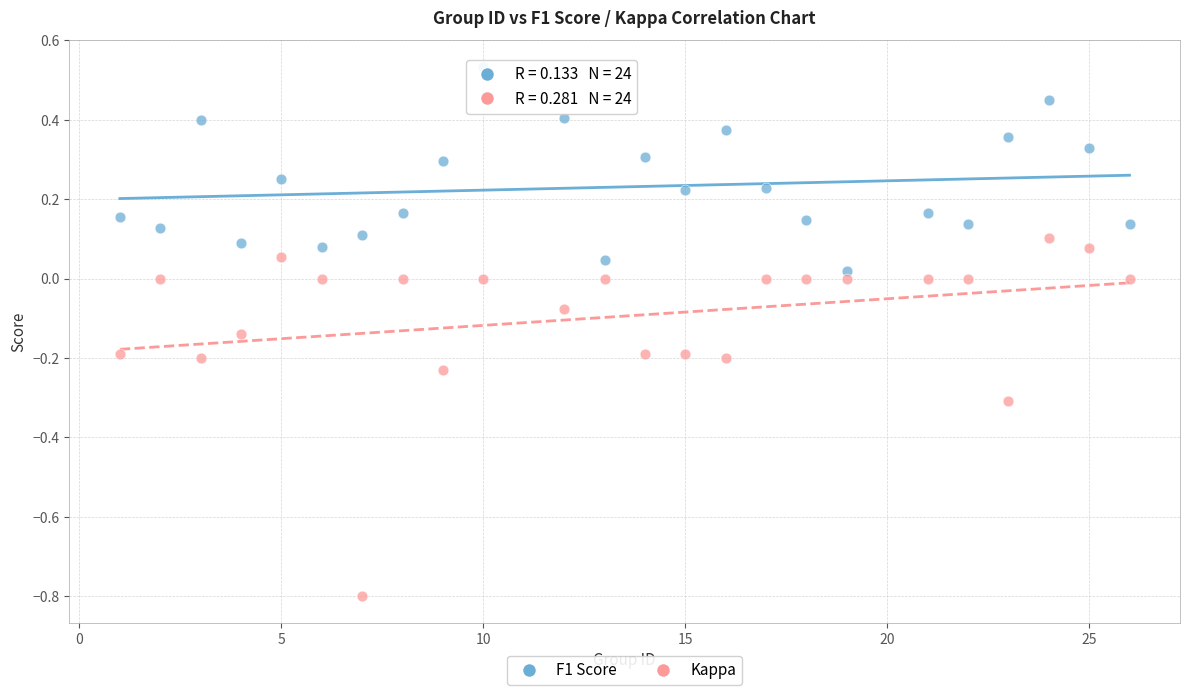

Across all data points, what is the range of Y values (max minus min)?

1.3